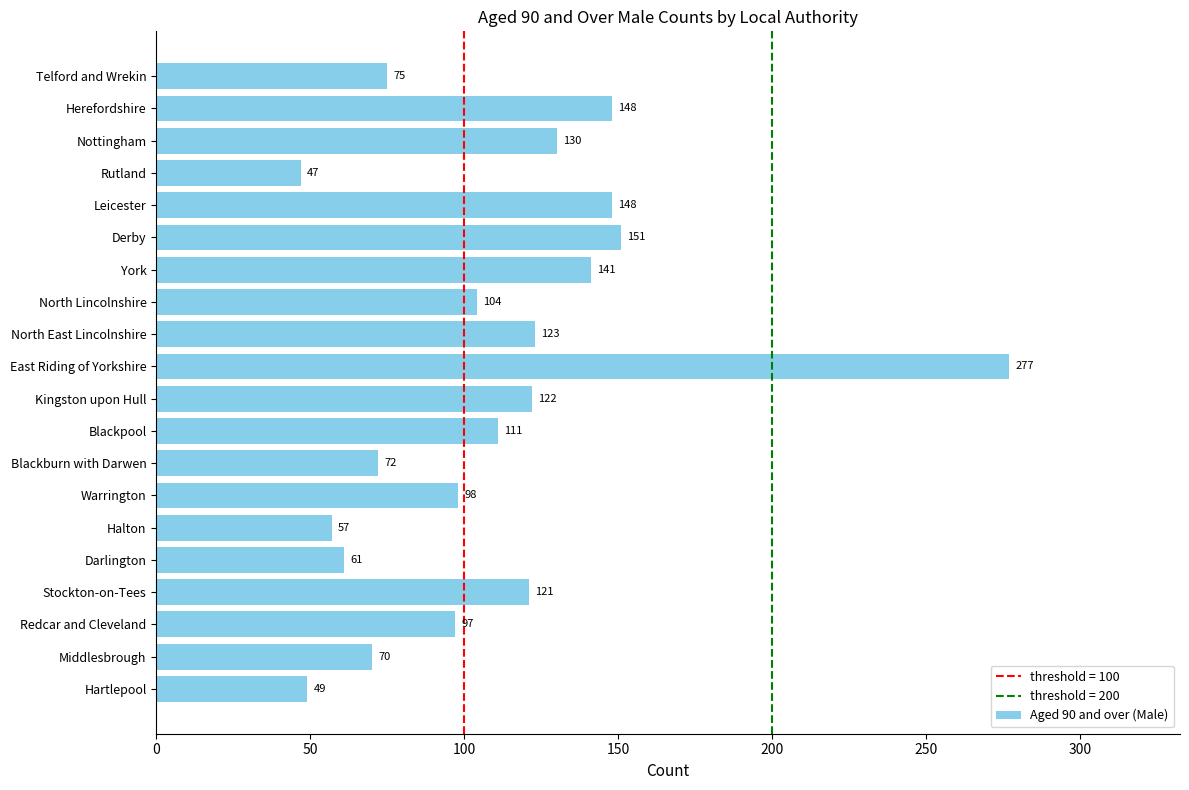

How many data points are less than 111?

10